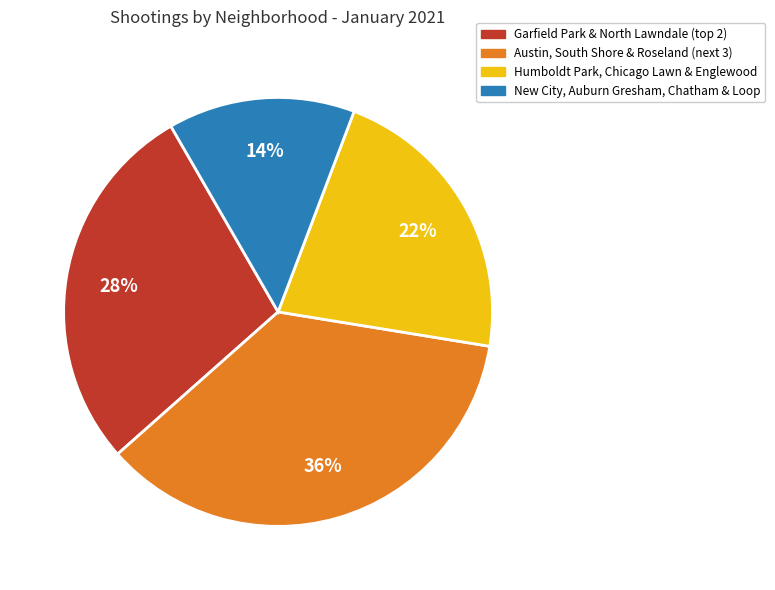

Does any single category account for the majority?

No